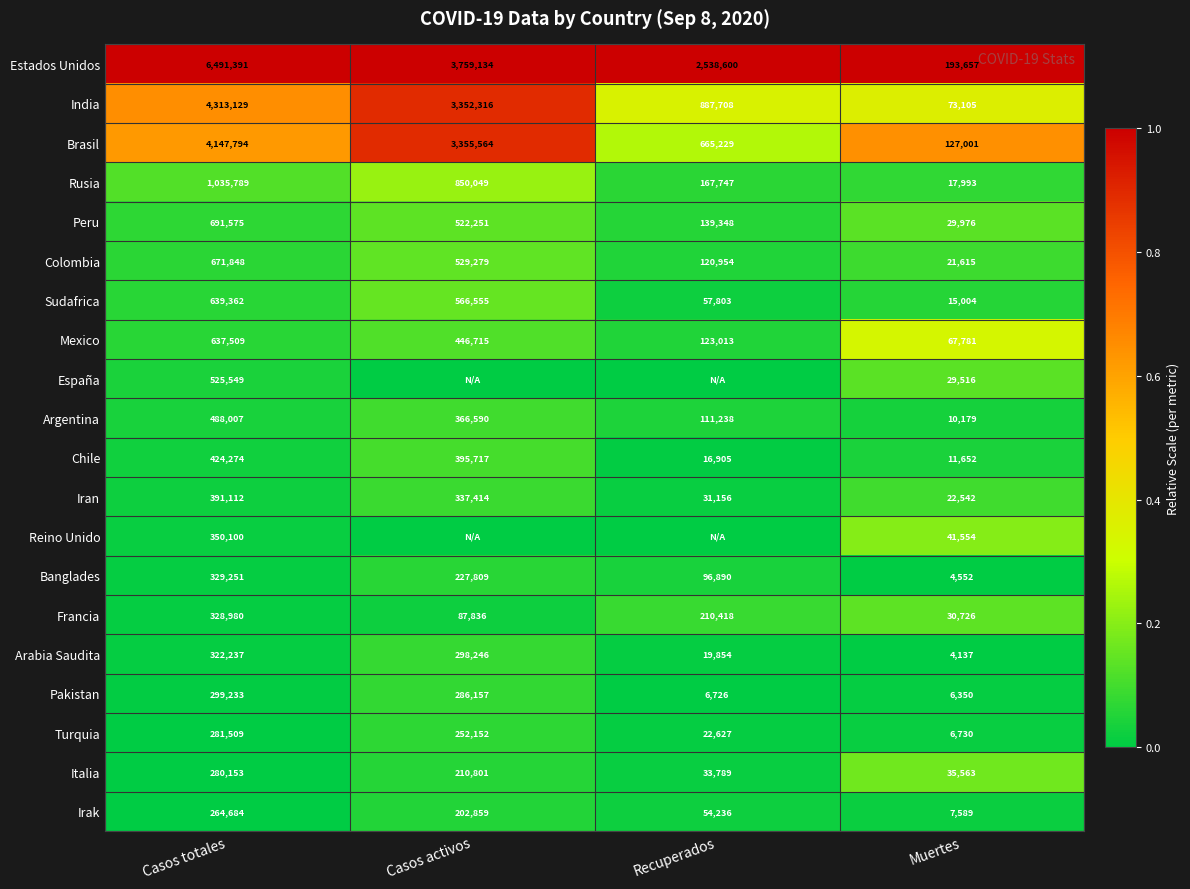

Is it true that Colombia equals 398883 at Casos totales?

False